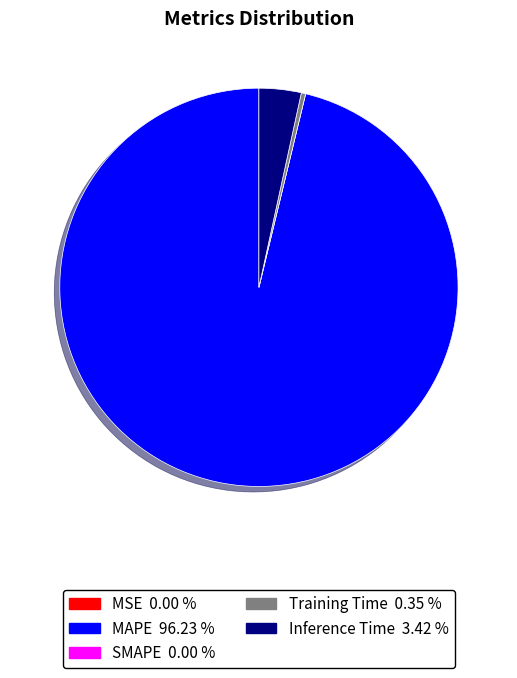

Is there any slice that represents more than half of the pie?

Yes